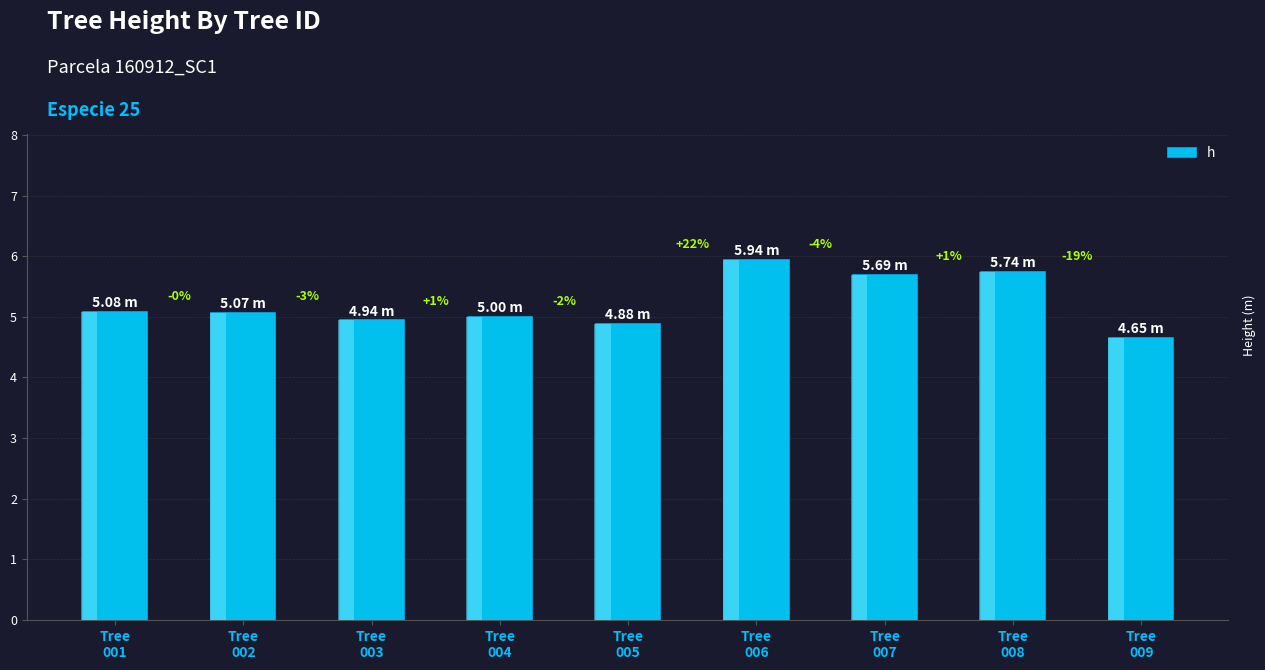

Which label corresponds to the largest value in the chart?

Tree
006